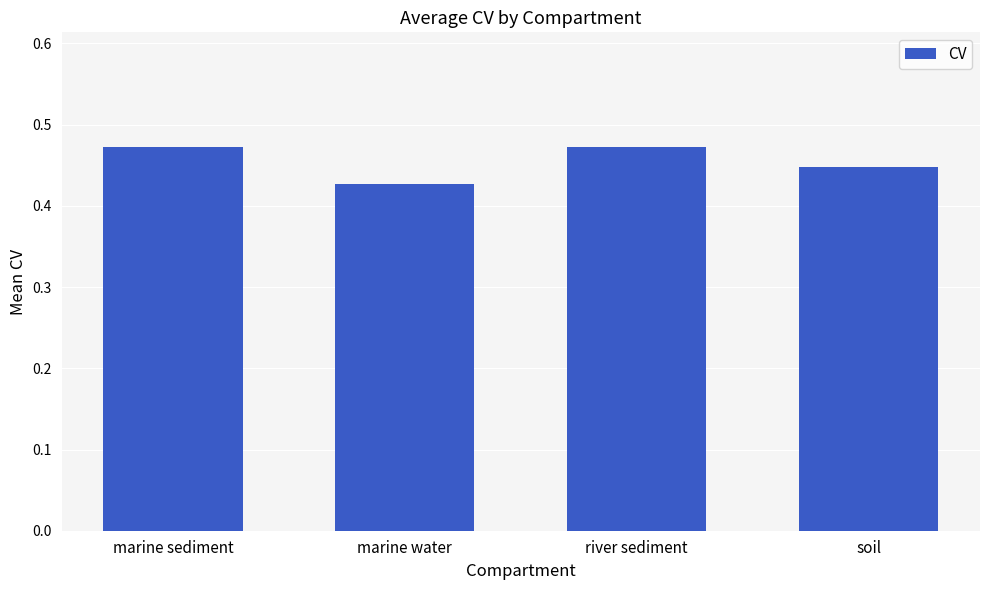

How many values are between 0 and 1?

4